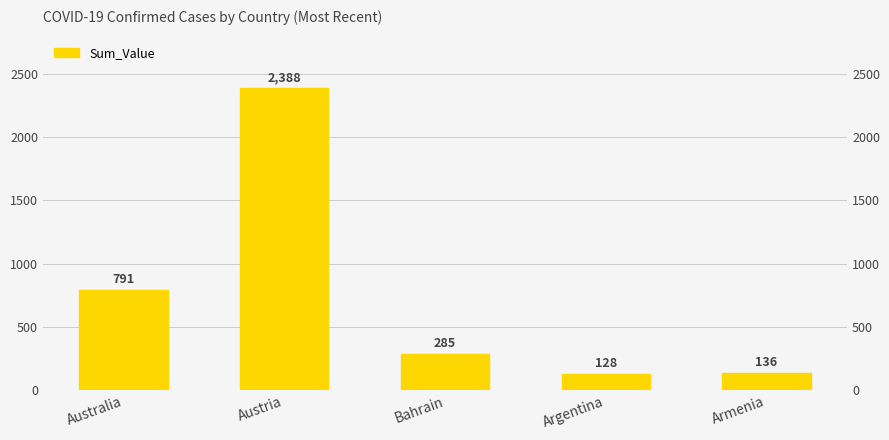

What is the average value?

746